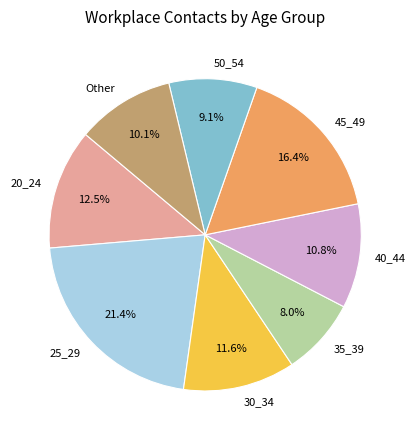

Is there a majority slice in this chart?

No